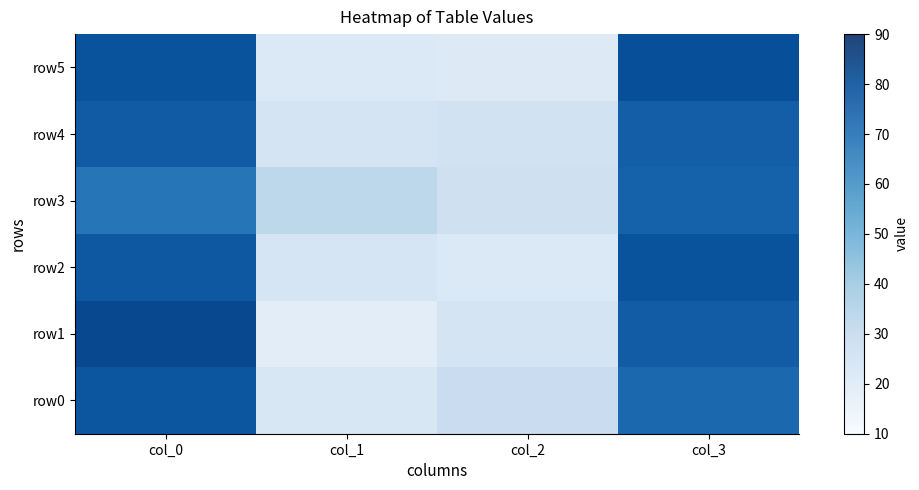

Which series changed the most between col_1 and col_2?

row0